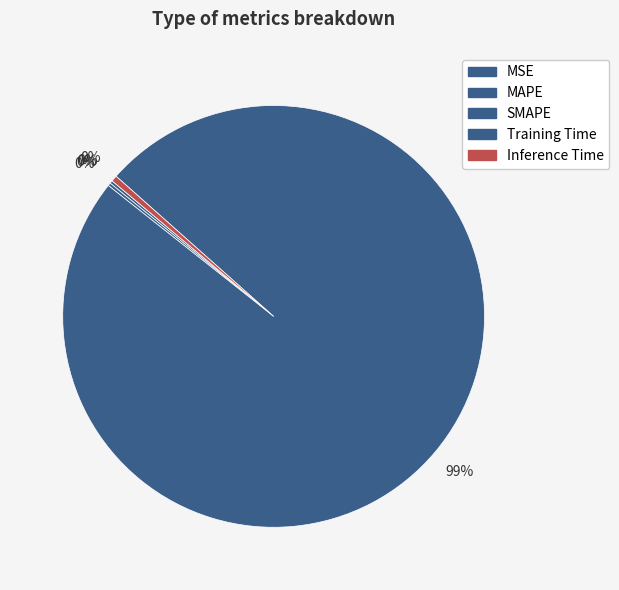

Which category has the biggest portion of the pie?

Training Time